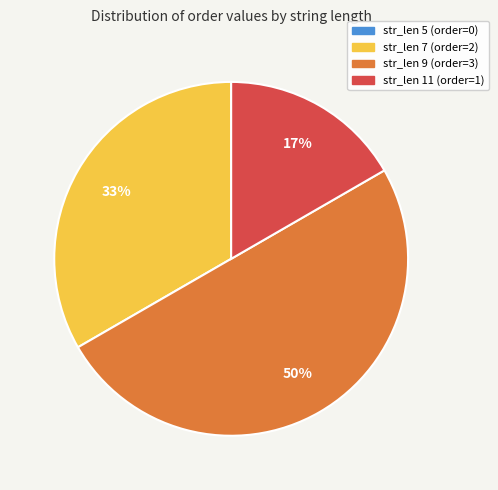

Is the sum of str_len 9 (order=3) and str_len 7 (order=2) greater than half?

Yes